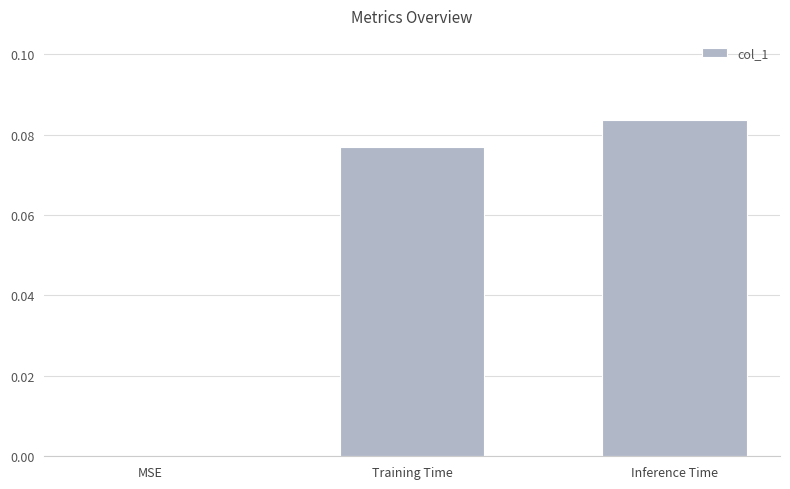

Which has a higher value, Training Time or Inference Time?

Inference Time